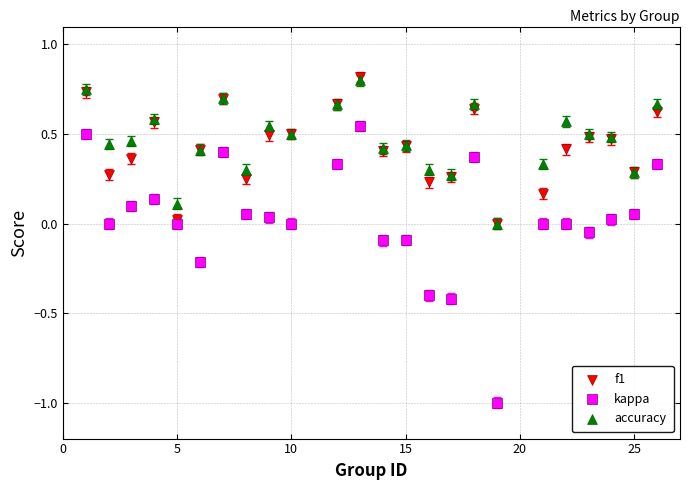

Which series contains the highest Y value?

f1